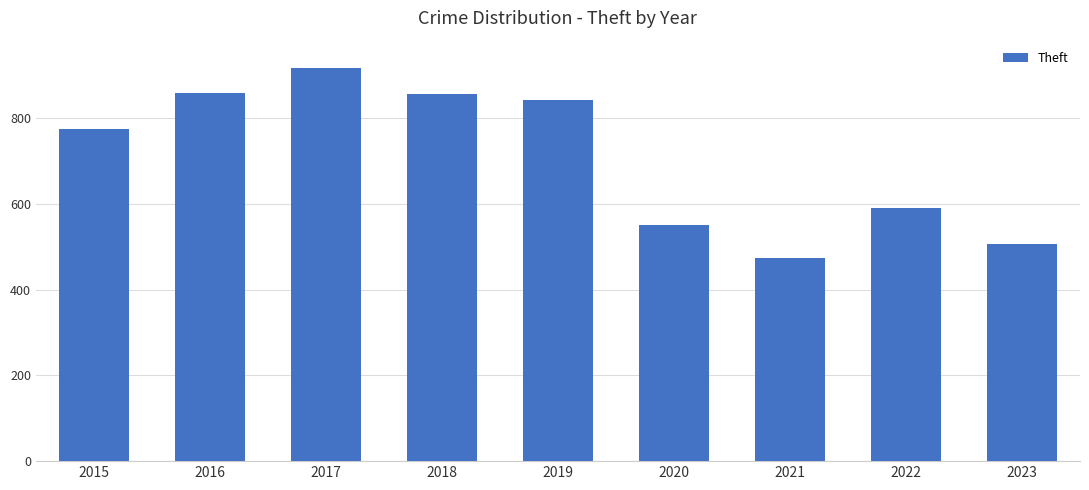

At which label is the value closest to 695?

2015